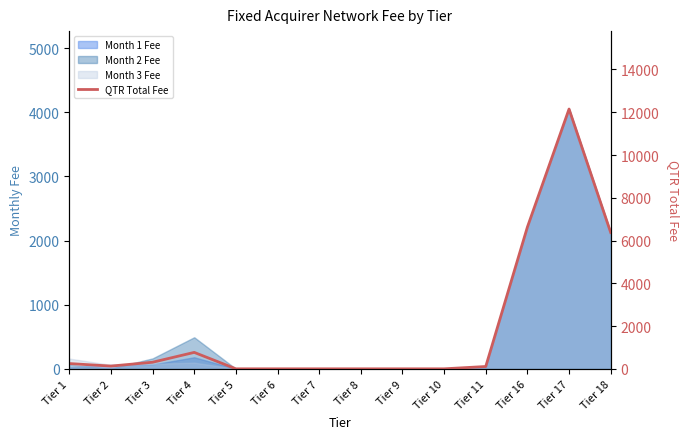

Rank the categories by value from highest to lowest.

Tier 17, Tier 16, Tier 18, Tier 4, Tier 3, Tier 1, Tier 2, Tier 11, Tier 5, Tier 6, Tier 7, Tier 8, Tier 9, Tier 10